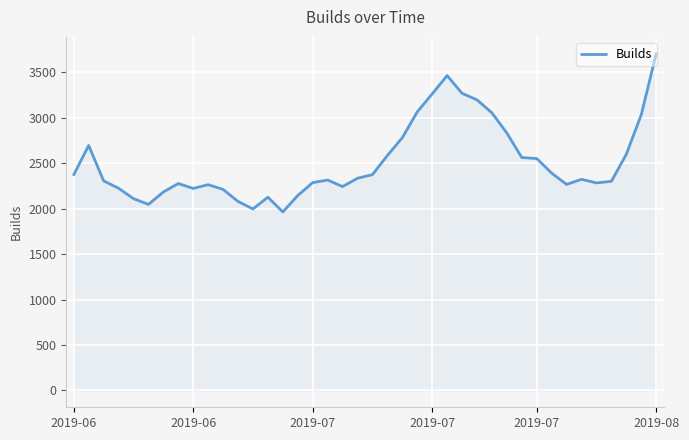

What is the smallest value displayed?

1963.4